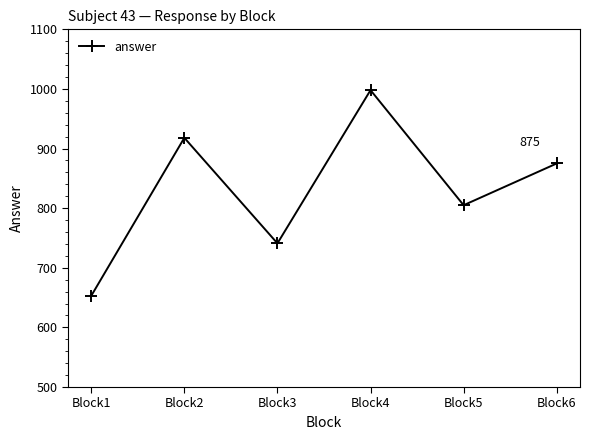

Reading right to left, list all the values displayed in this chart.

875	805	998	741	918	653